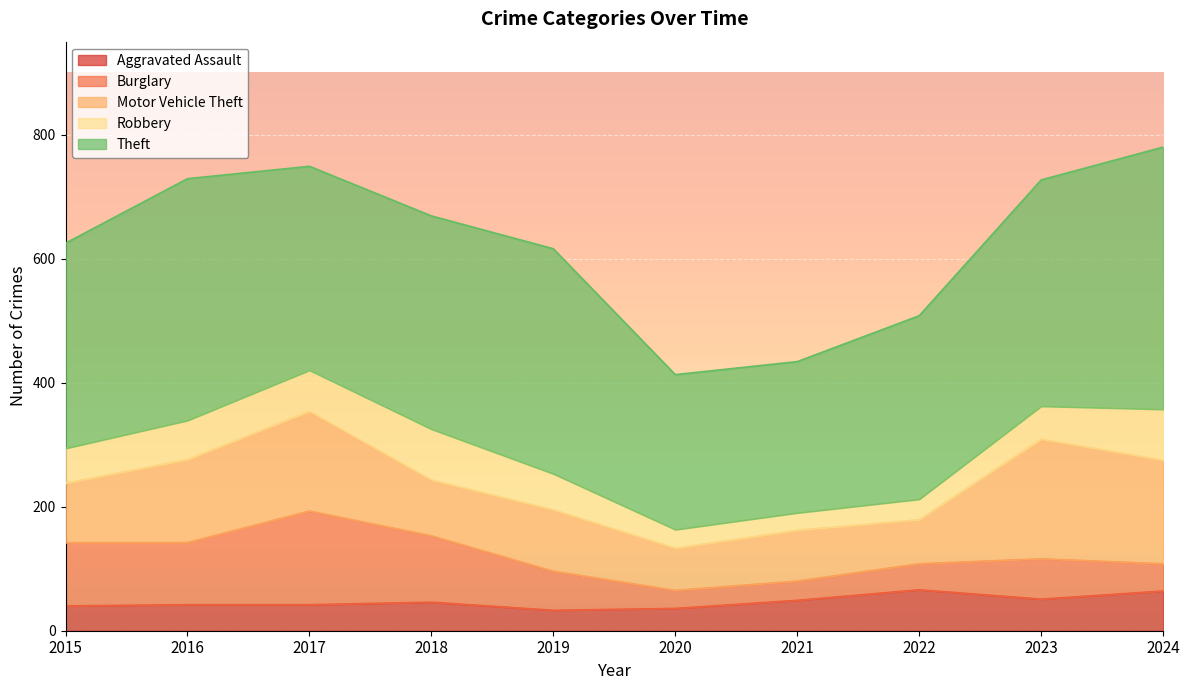

Is it true that Theft equals 390 at 2016?

True